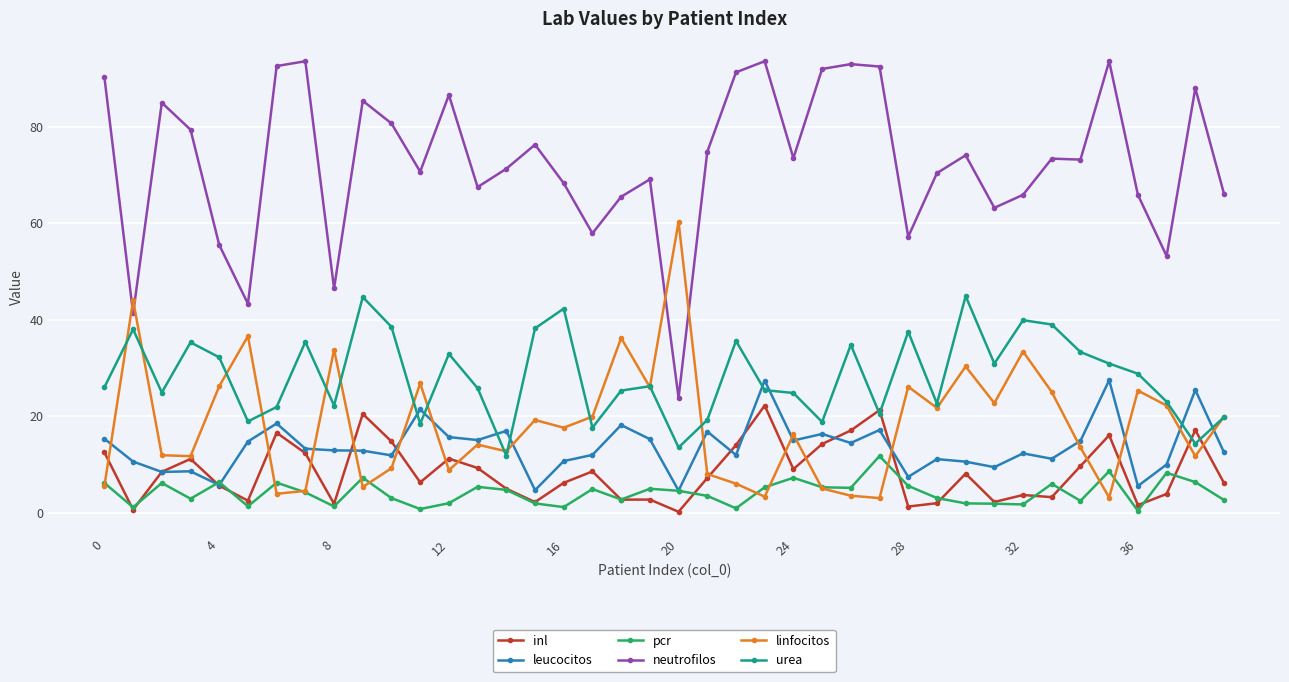

What is the maximum value for pcr?

11.7